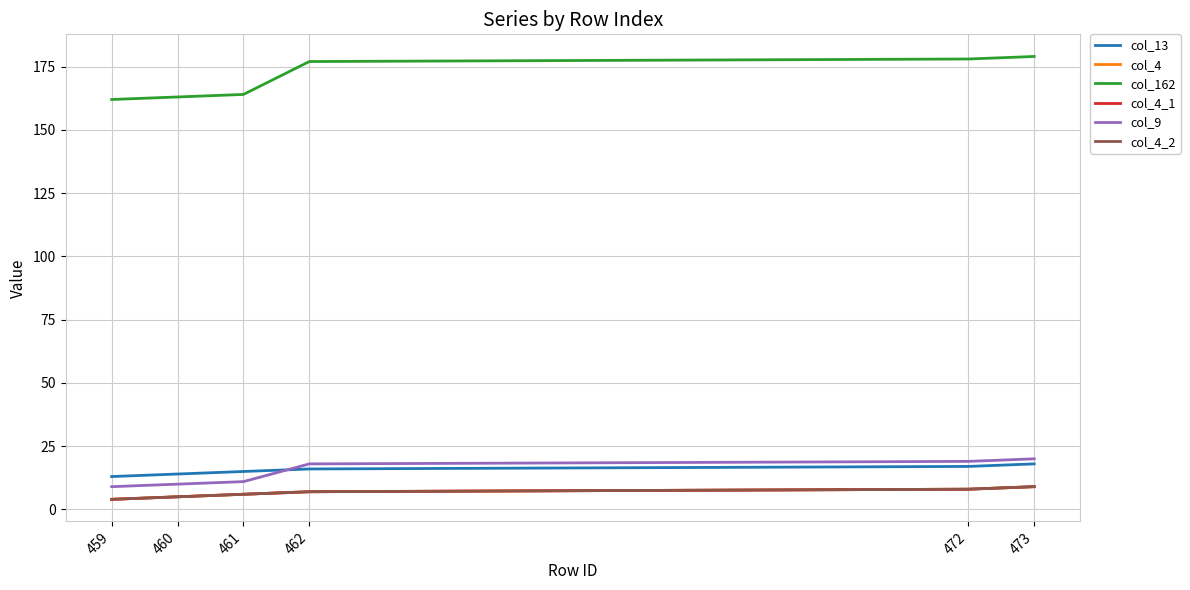

Is this an area chart (filled region under the line)?

No